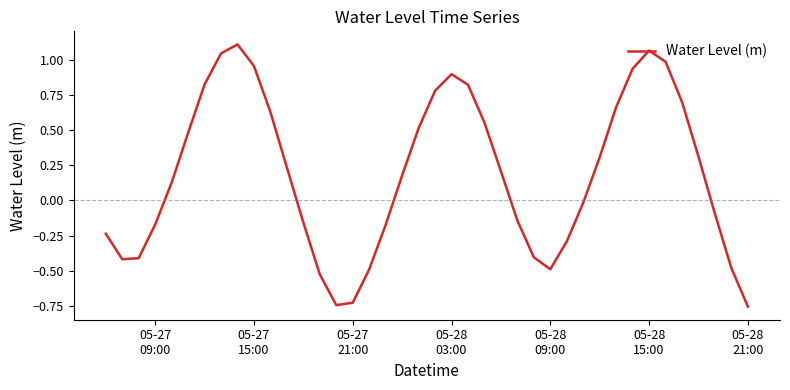

What is the difference between the maximum and minimum values?

1.9